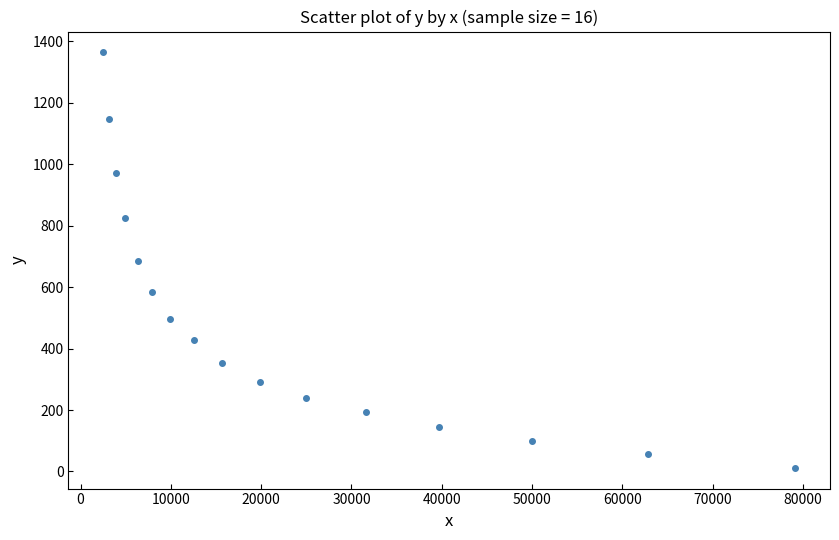

What is the range of X values (max minus min)?

76671.7